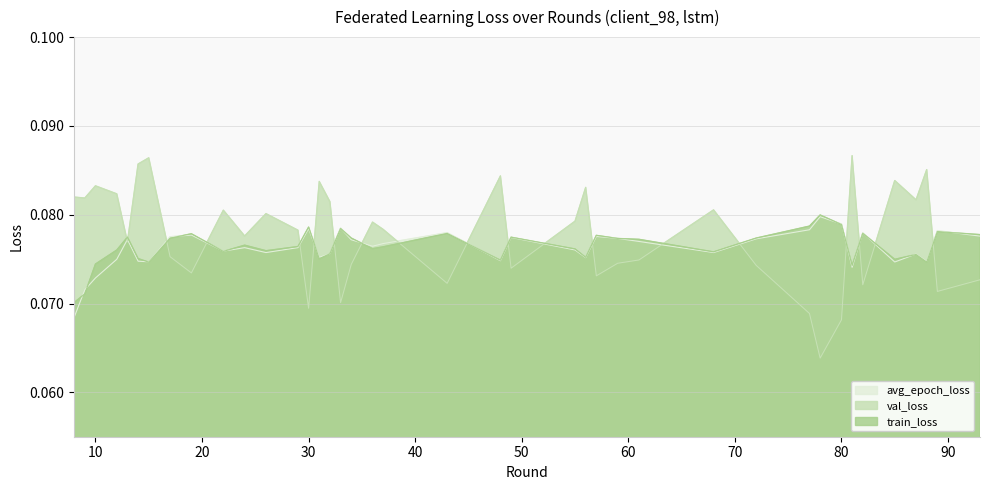

How many train_loss values are between 0 and 1?

40